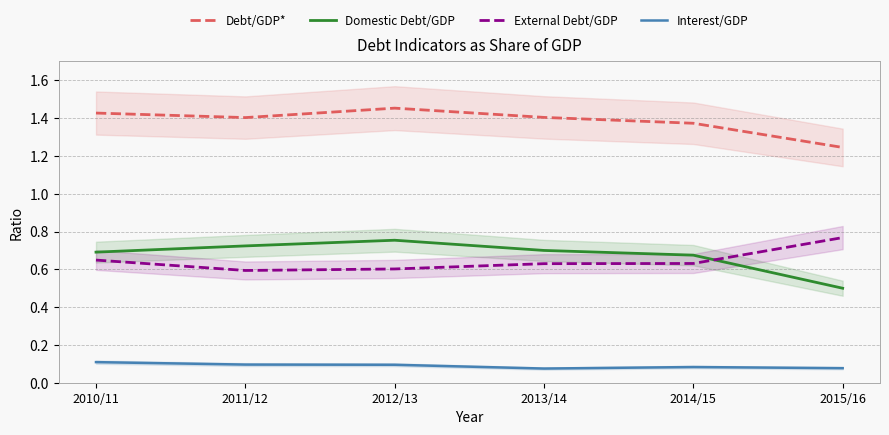

Rank the series by their maximum value, from highest to lowest.

Debt/GDP*, External Debt/GDP, Domestic Debt/GDP, Interest/GDP